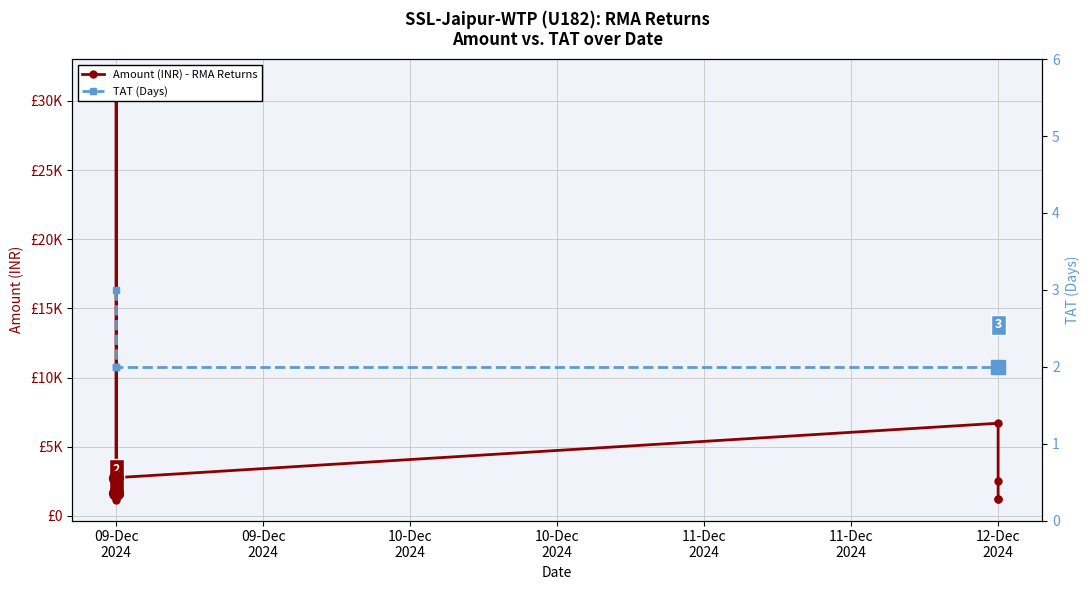

Which series has the largest total across all categories?

Amount (INR) - RMA Returns